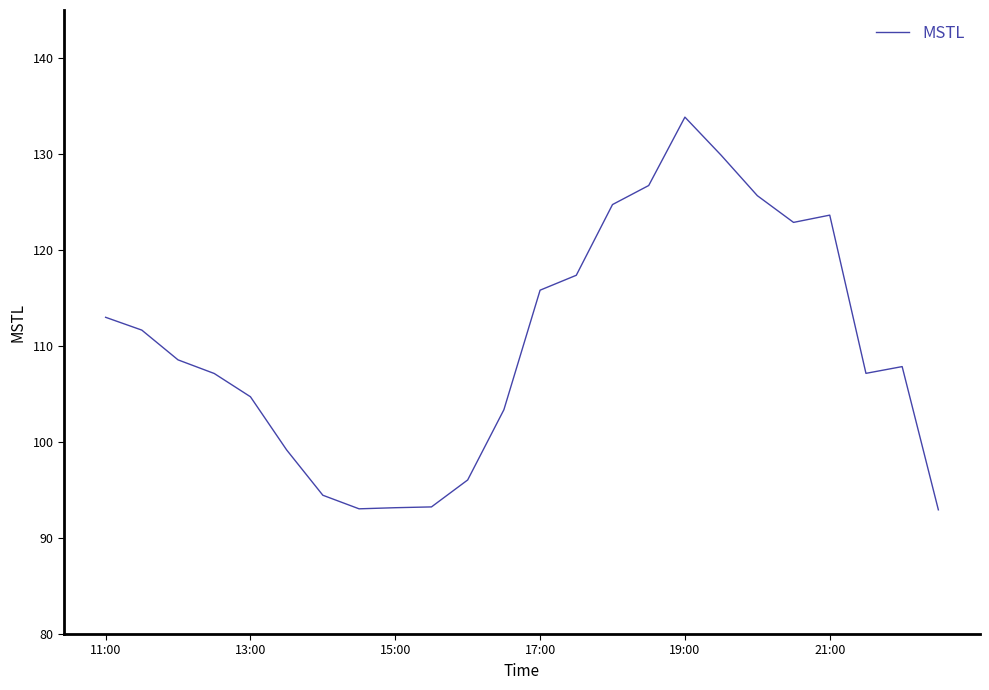

What is the difference between the maximum and minimum values?

40.9